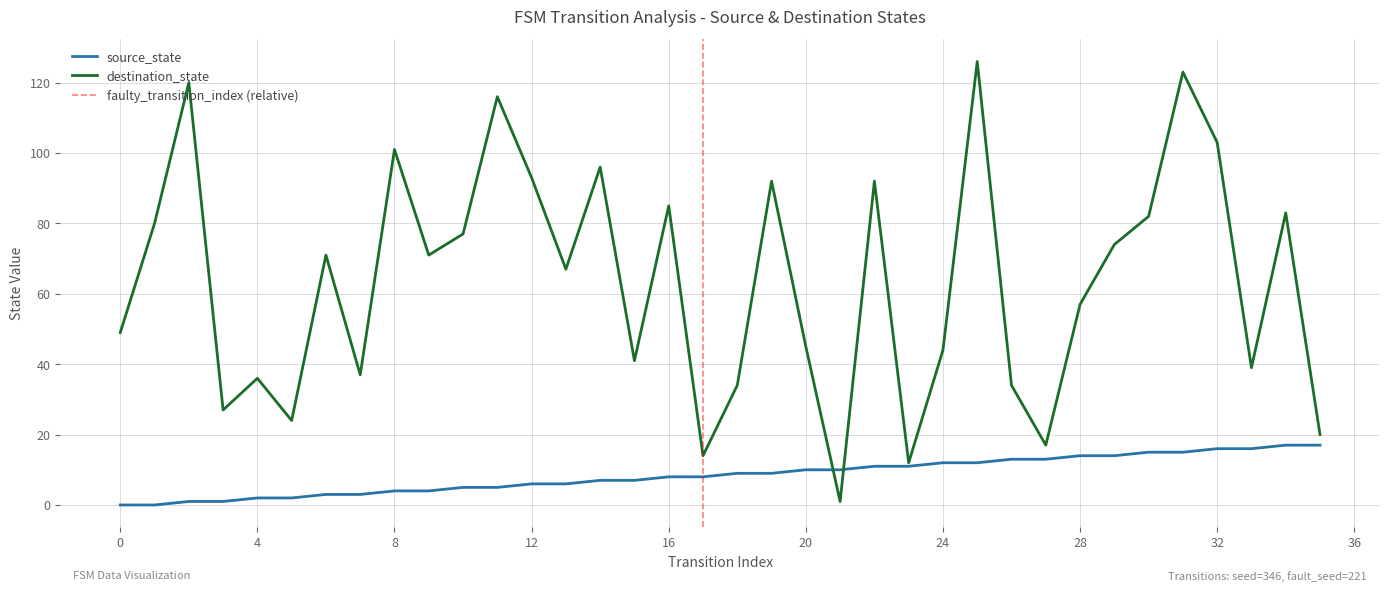

What is the sum of all destination_state values?

2283